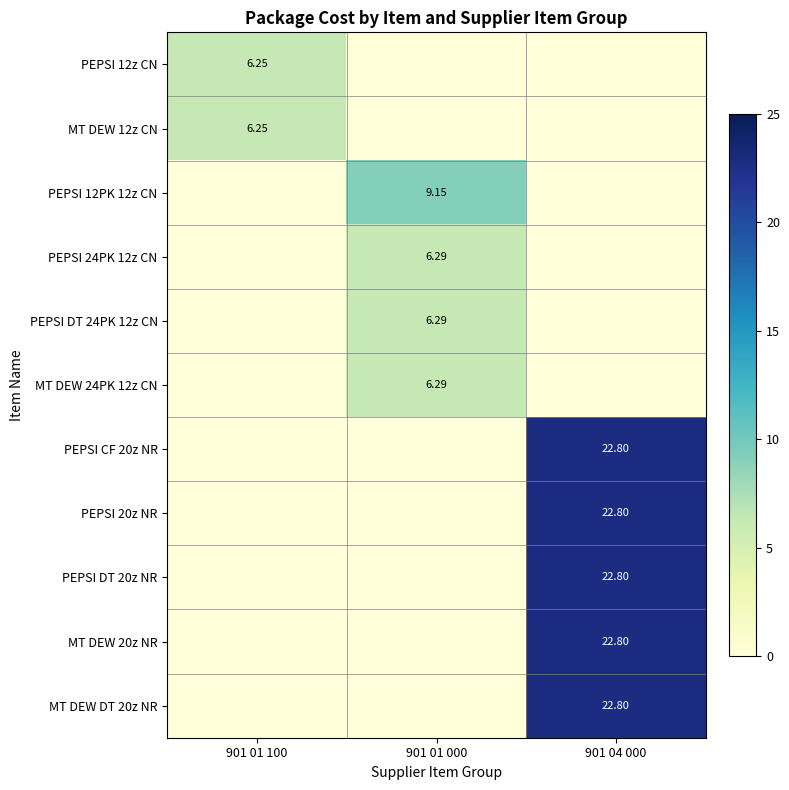

Count the number of categories in the chart.

3